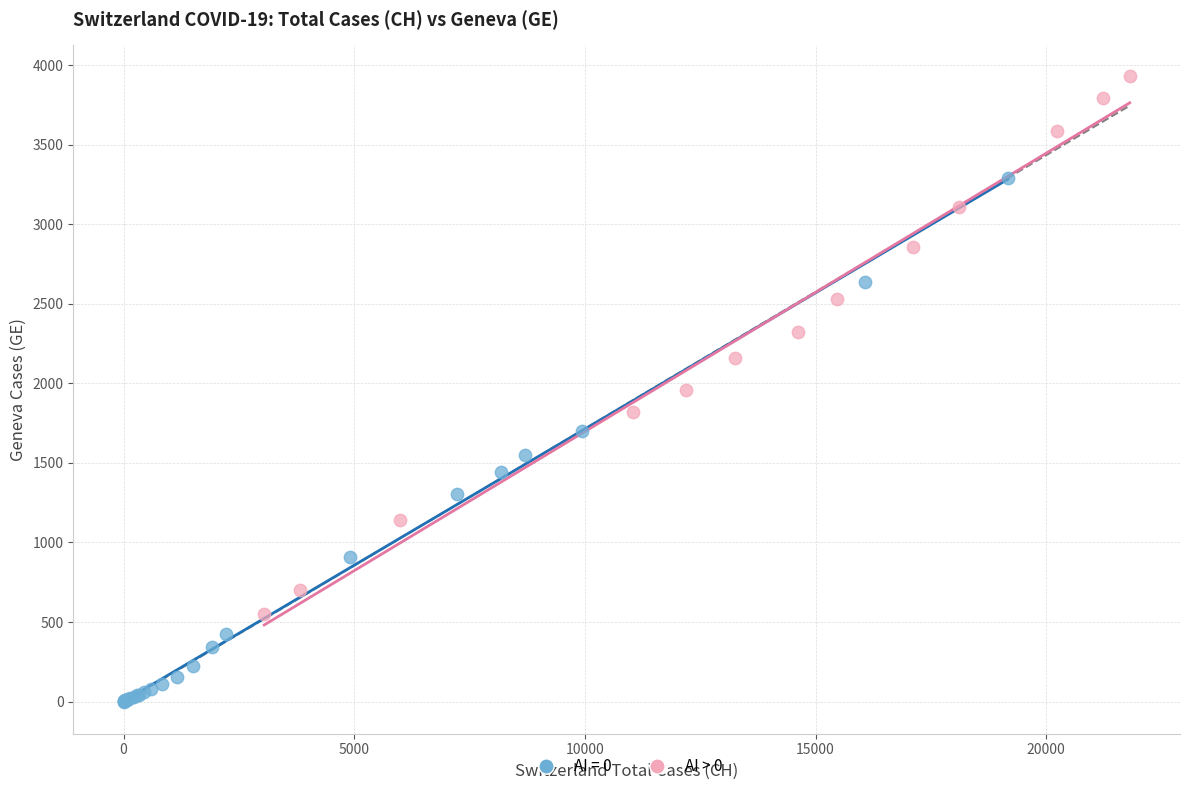

Which series contains the lowest Y value?

AI = 0